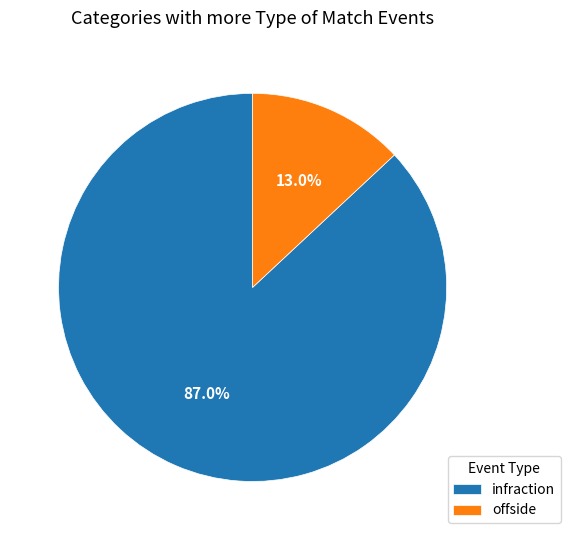

Which slice represents more than half of the pie?

infraction